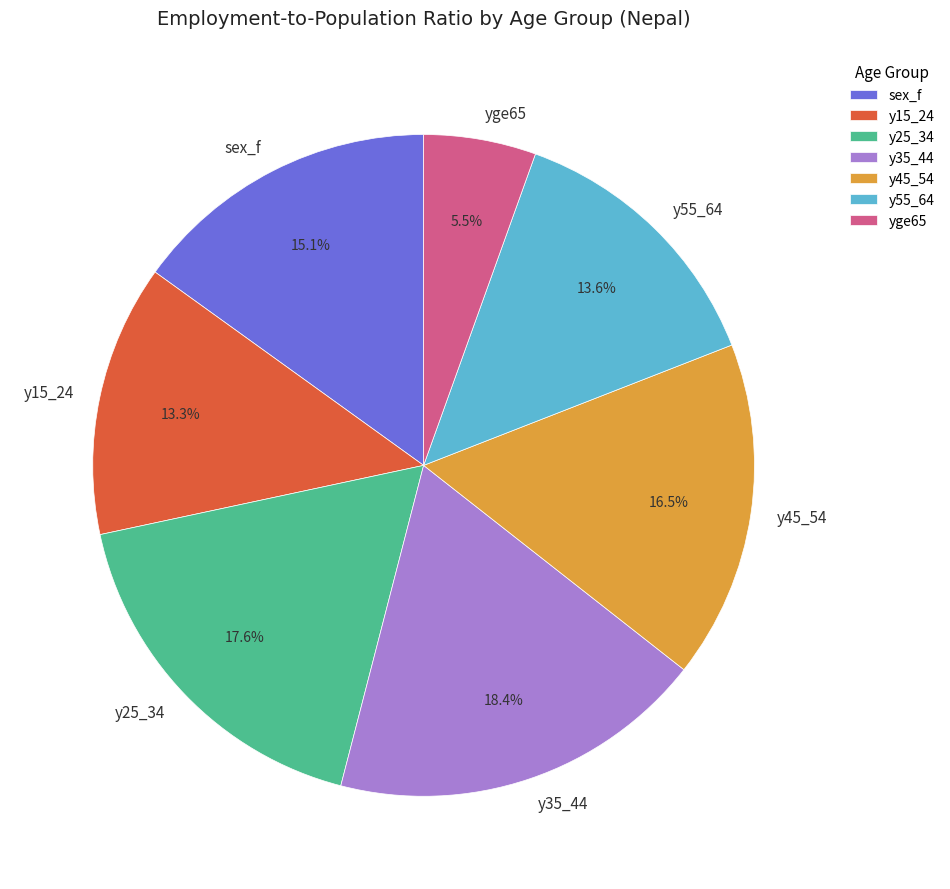

Is there any slice that represents more than half of the pie?

No